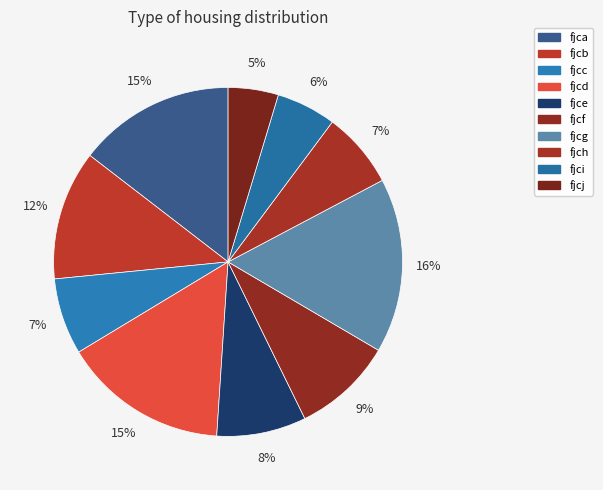

How many segments does this pie chart have?

10